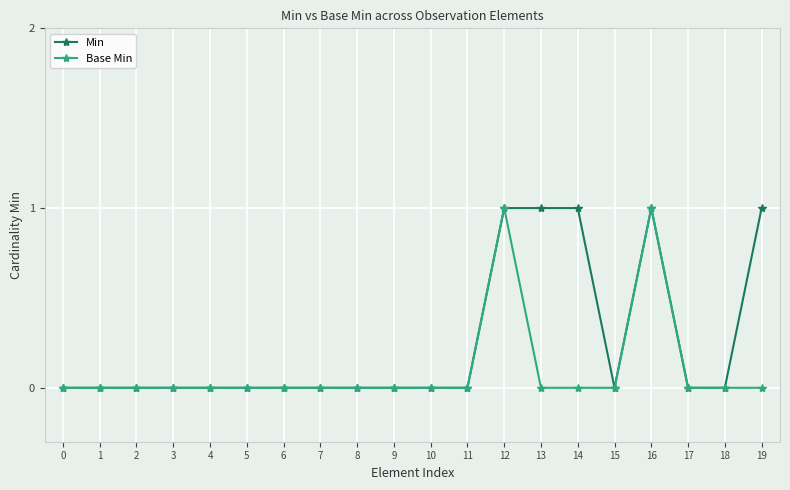

The value of Base Min at 18 is -1. True or false?

False